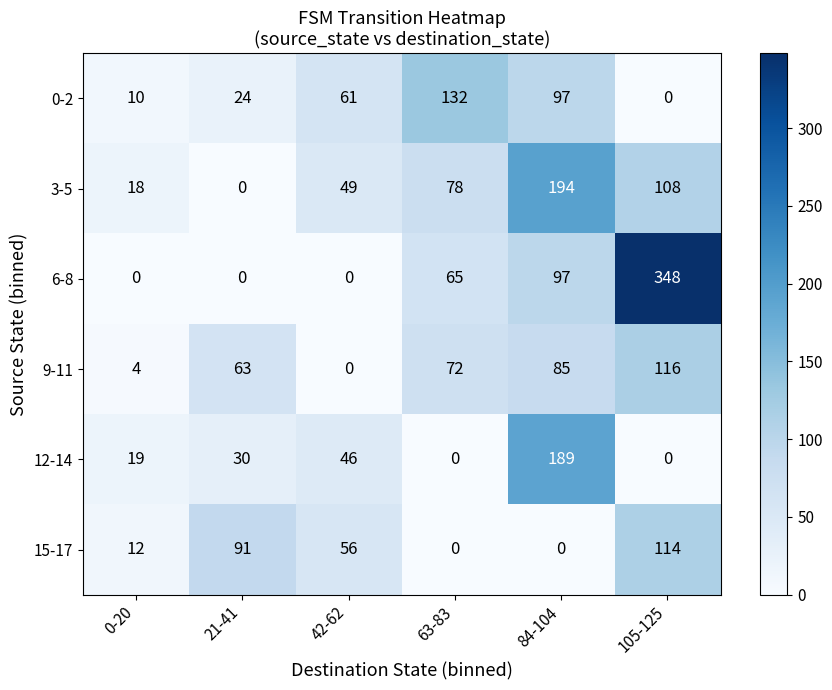

How many data points in 3-5 are less than 78?

3